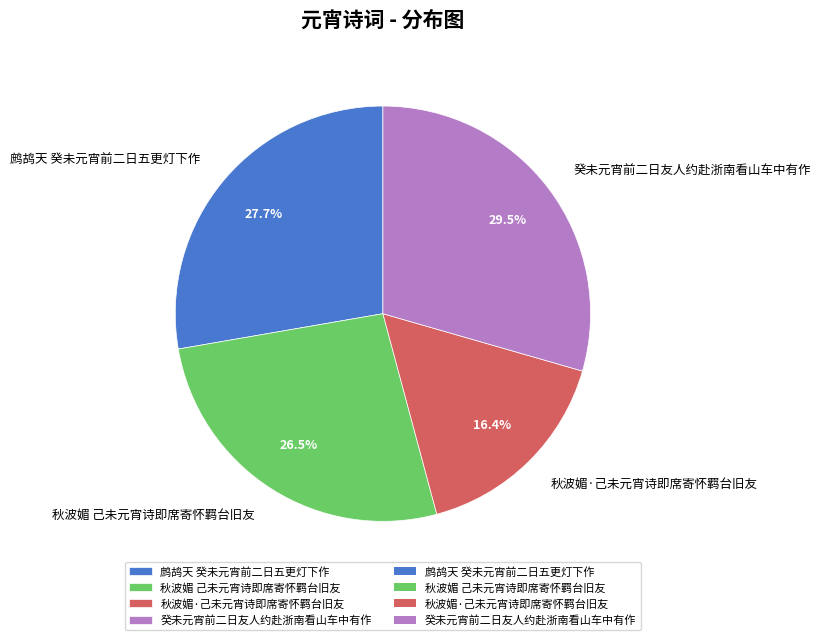

Does 癸未元宵前二日友人约赴浙南看山车中有作 represent more than half of the total?

No